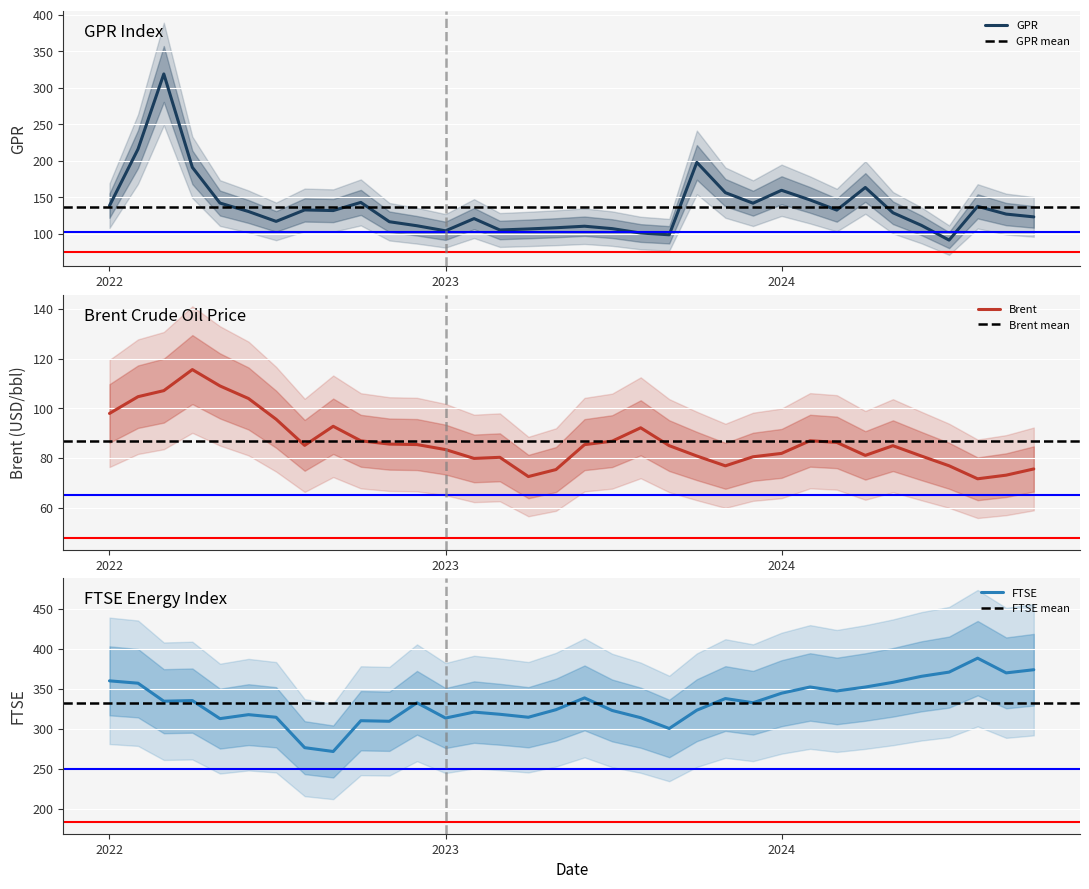

List the series in order of their peak value, lowest first.

Brent, GPR, FTSE